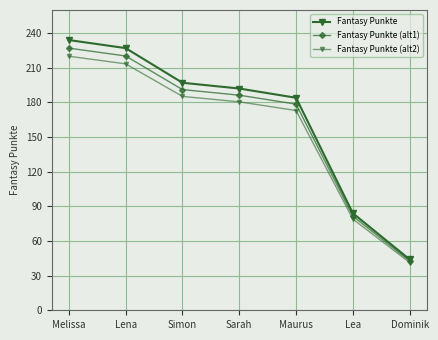

How many values in the Fantasy Punkte series are below 192?

3